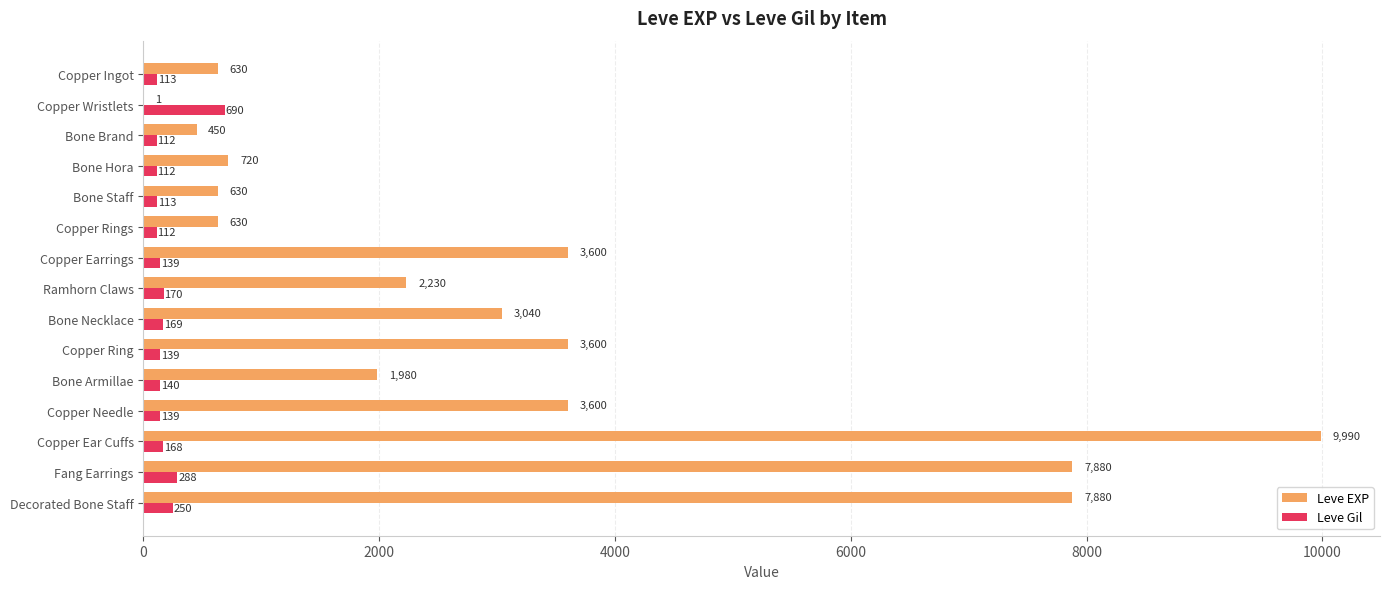

Count the number of categories in the chart.

15